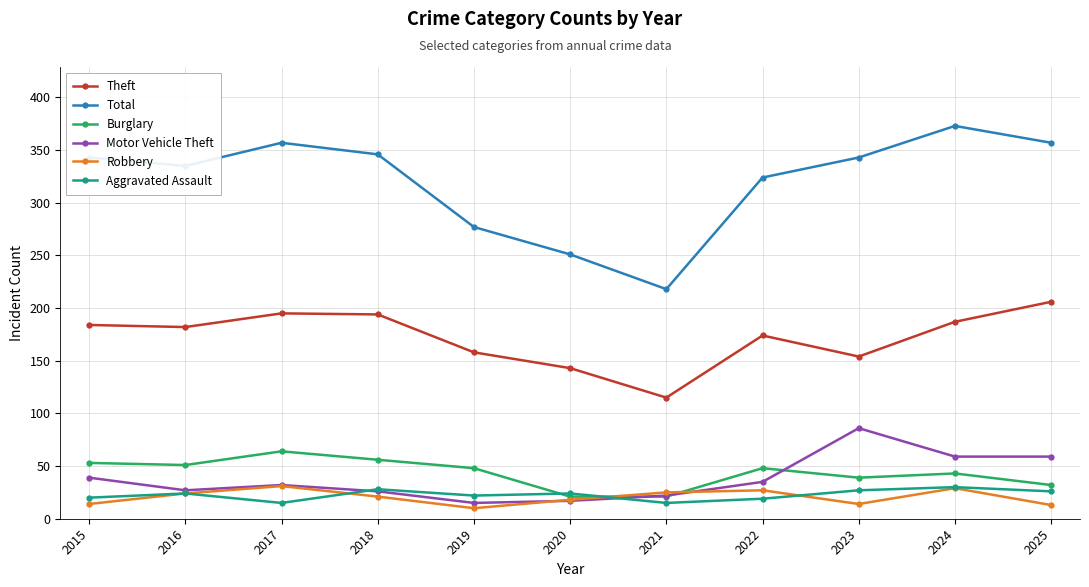

The Burglary series shows 24 at 2022. True or false?

False